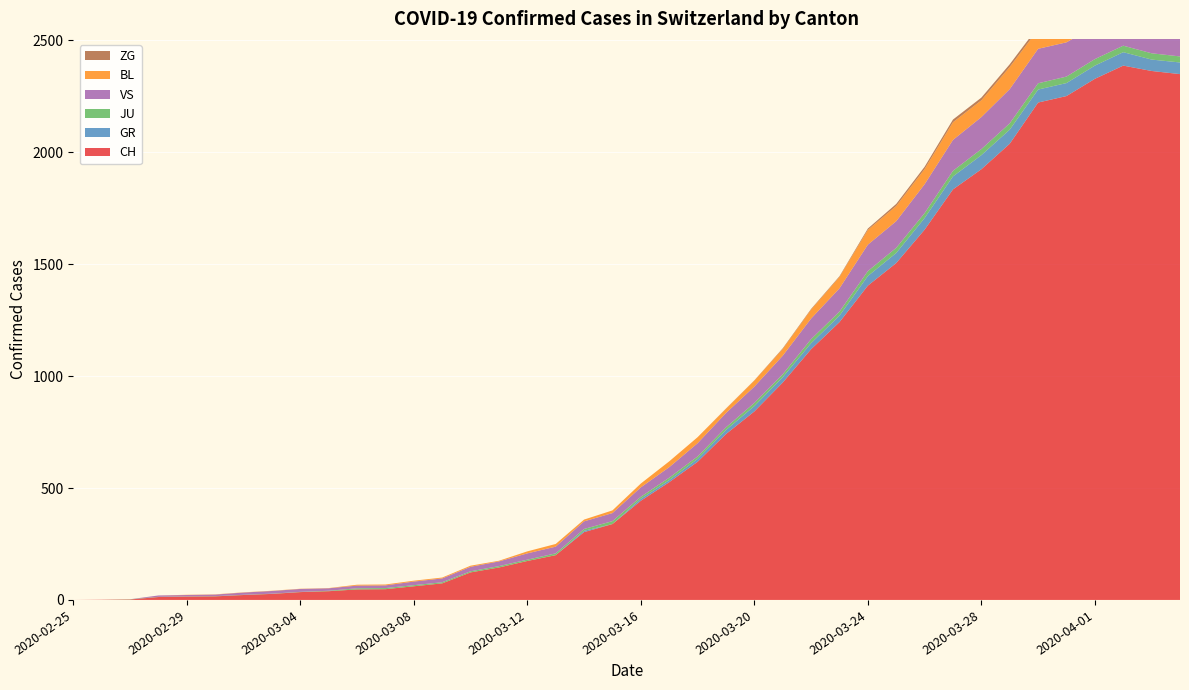

Reading left to right, what are all the values shown in this chart?

CH: 0	1	2	13	15	16	22	27	35	39	47	48	61	74	123	145	174	200	303	339	443	526	617	741	842	971	1120	1241	1404	1505	1654	1834	1924	2038	2222	2251	2328	2387	2363	2349
GR: 0	0	0	0	0	0	0	0	0	0	0	0	0	0	0	0	0	0	6	0	9	9	13	18	24	24	27	29	43	45	52	58	63	63	58	58	59	60	51	52
JU: 0	0	1	1	1	1	1	1	1	2	5	5	5	5	5	6	6	8	8	13	9	11	11	12	14	13	18	18	22	23	22	25	27	28	28	29	29	29	28	27
VS: 0	0	0	6	6	7	10	12	13	11	12	12	16	17	20	21	28	30	34	36	42	47	59	64	73	83	92	104	118	119	129	138	143	153	154	153	147	147	147	150
BL: 0	0	0	0	1	1	1	1	1	1	4	4	4	4	5	3	9	12	8	12	17	26	27	19	27	30	40	51	66	68	68	79	75	99	86	88	86	81	82	73
ZG: 0	0	0	0	0	0	0	0	0	0	0	0	0	0	0	0	0	0	0	0	0	0	0	1	1	3	3	3	6	9	10	12	12	12	13	14	13	14	15	14